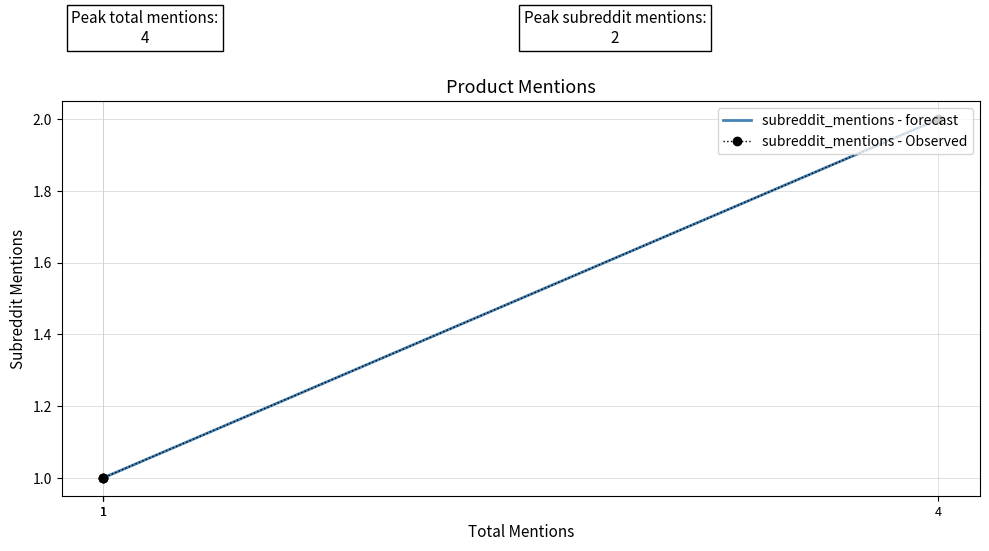

How many categories are shown in the chart?

4